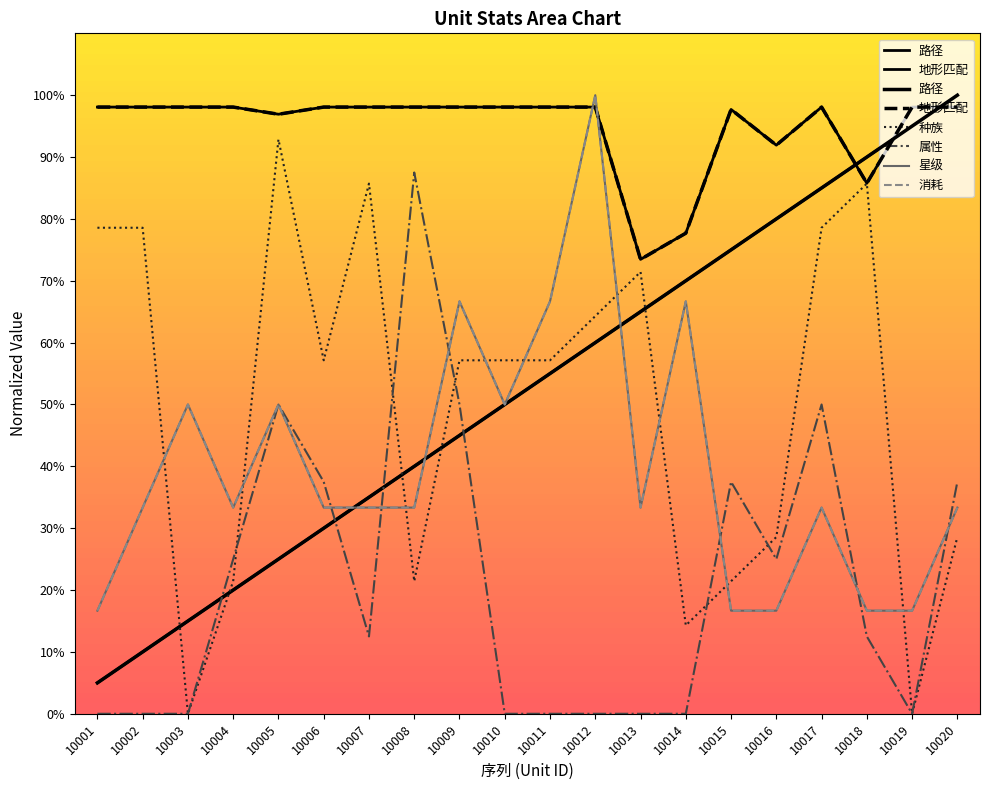

At which label is 路径 closest to 52?

10010